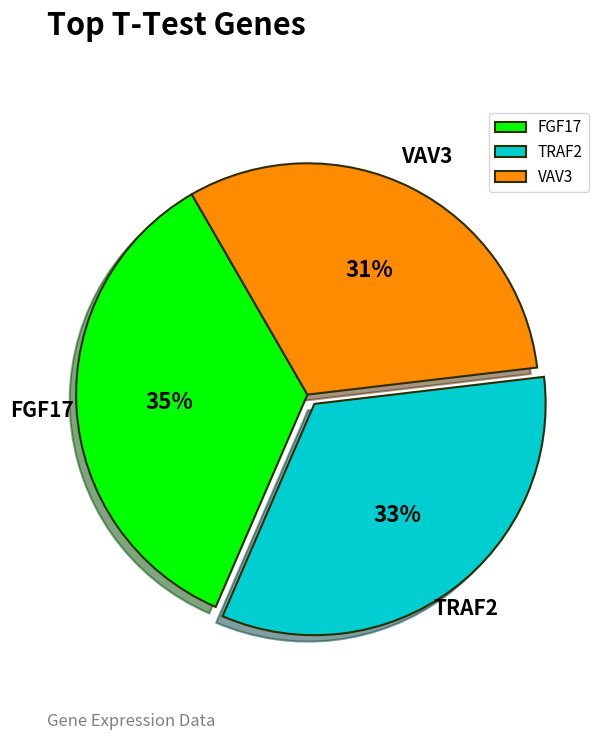

Does any single category account for the majority?

No